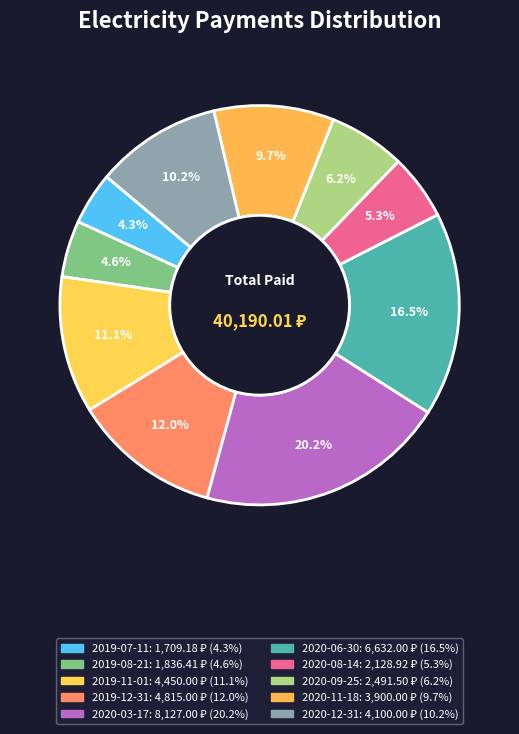

True or false: 2019-11-01 accounts for 4% of the total.

False